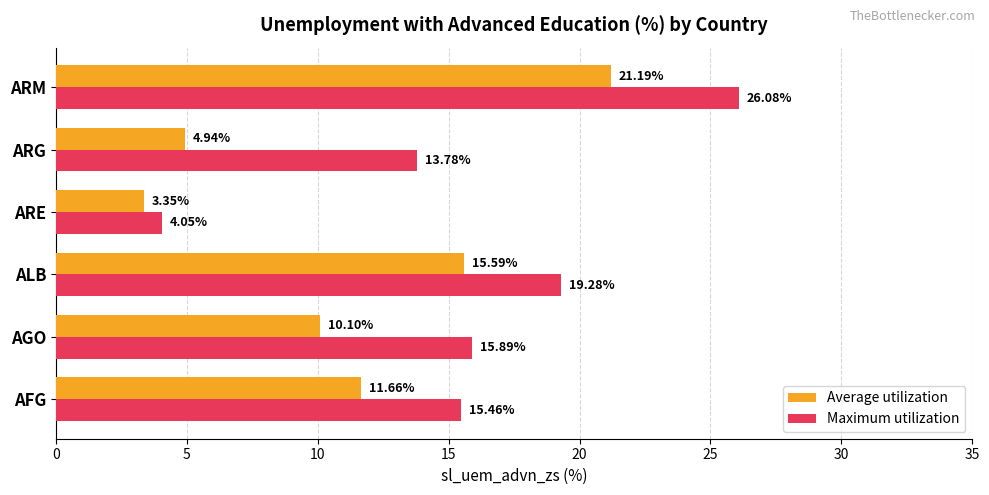

What is the average value of the Average utilization series?

11.1